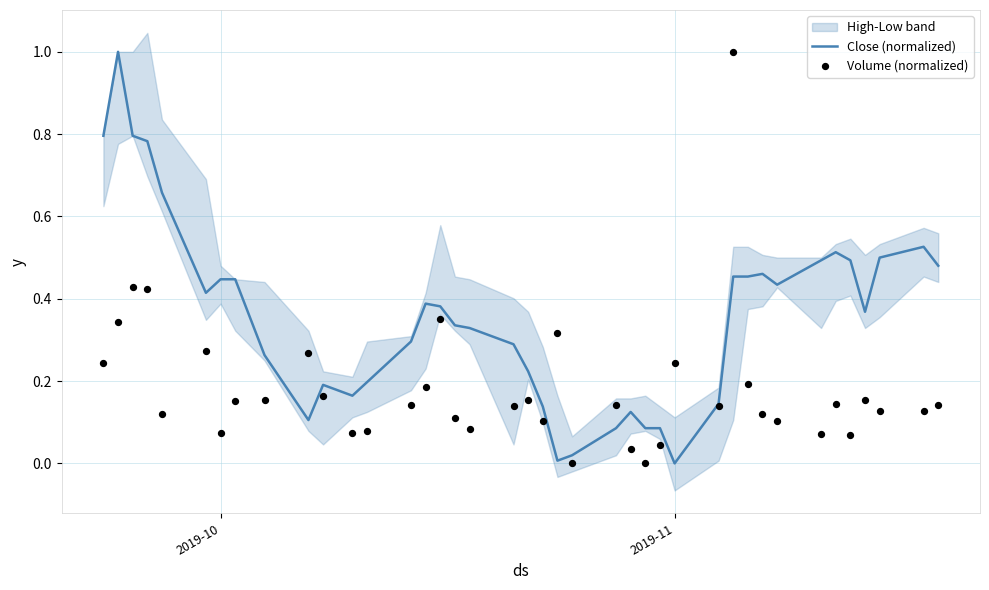

The value of Close (normalized) at 2019-11 is 0.4. True or false?

False